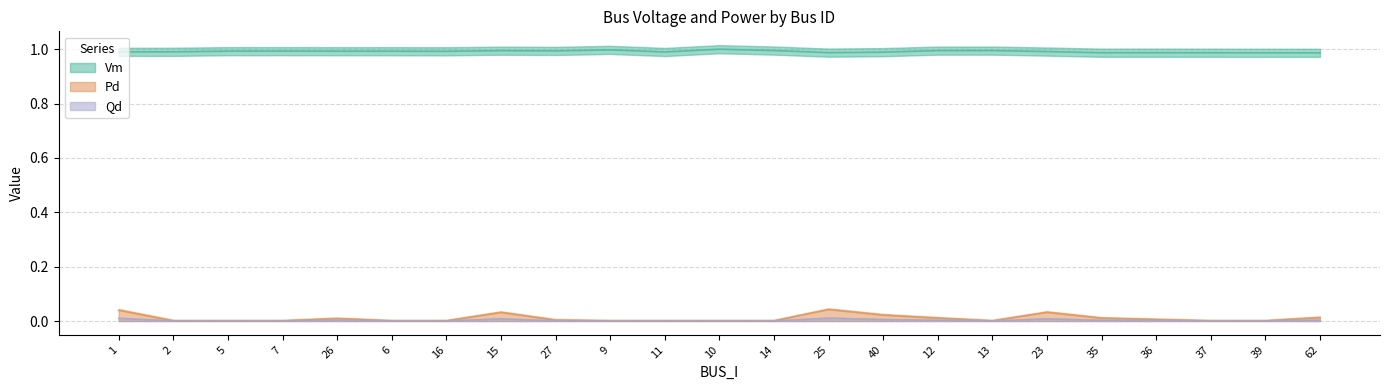

How many lines are shown in the chart?

3